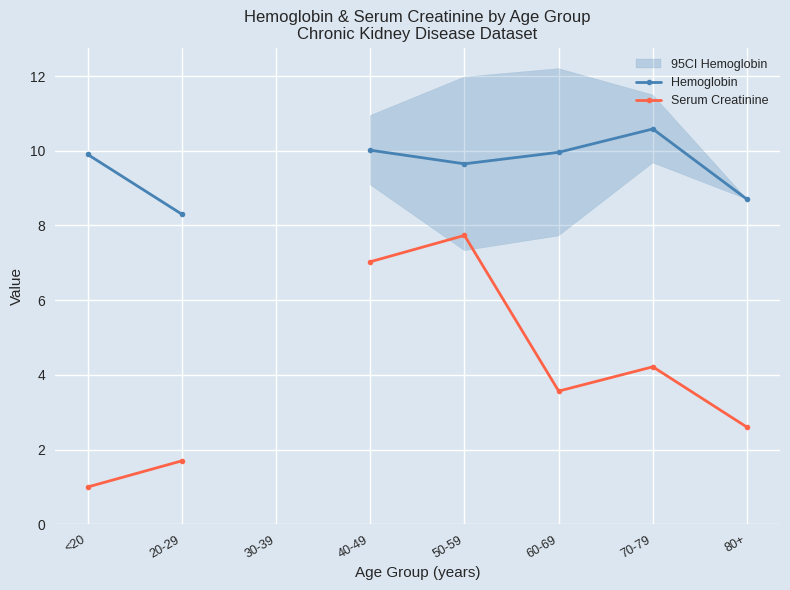

How many values in the Hemoglobin series are below 10?

5